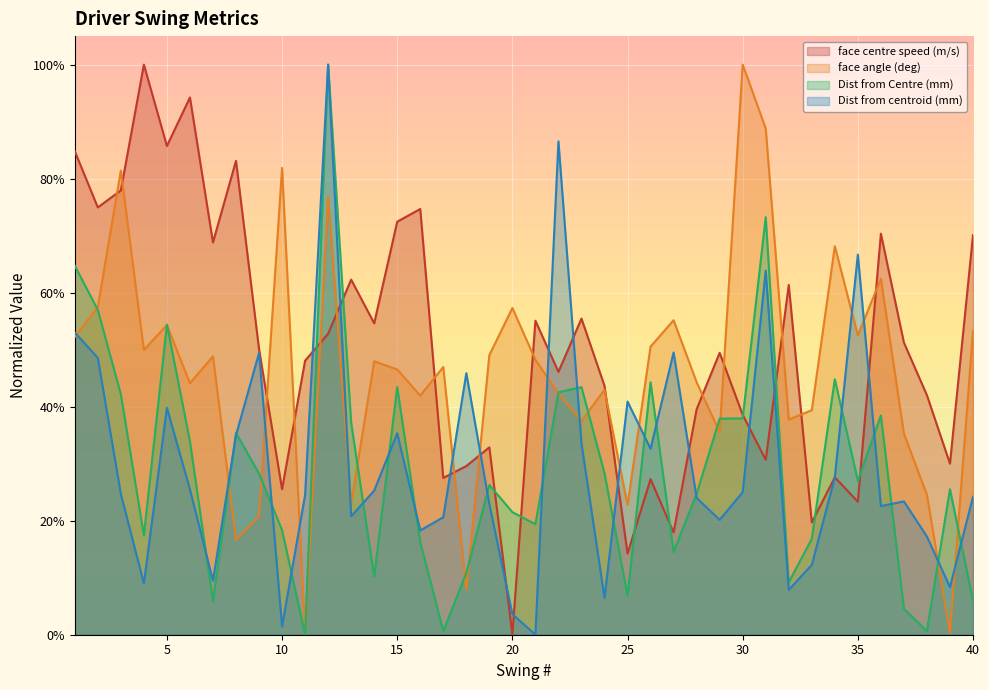

What is the highest value of the face angle (deg) series?

1.0